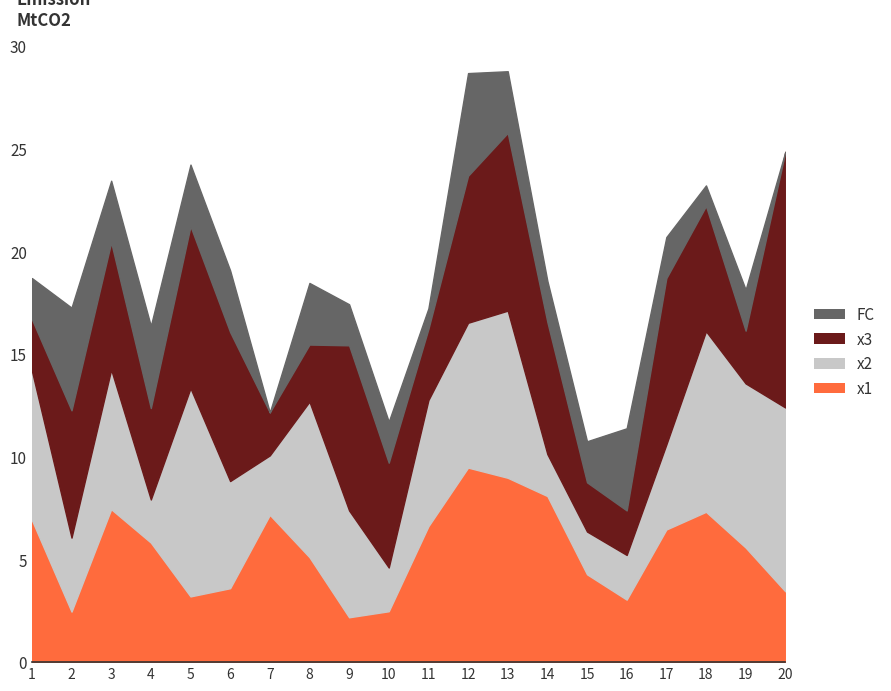

Rank the series by their maximum value, from highest to lowest.

x3, x2, x1, FC